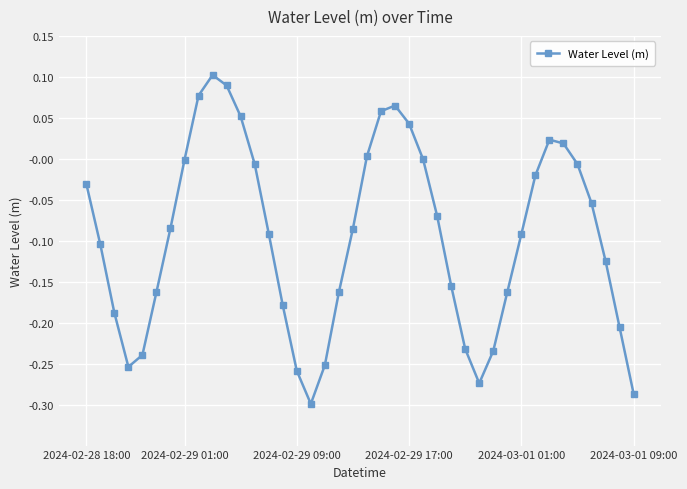

True or false: there are more than 0 points higher than both neighbors.

True